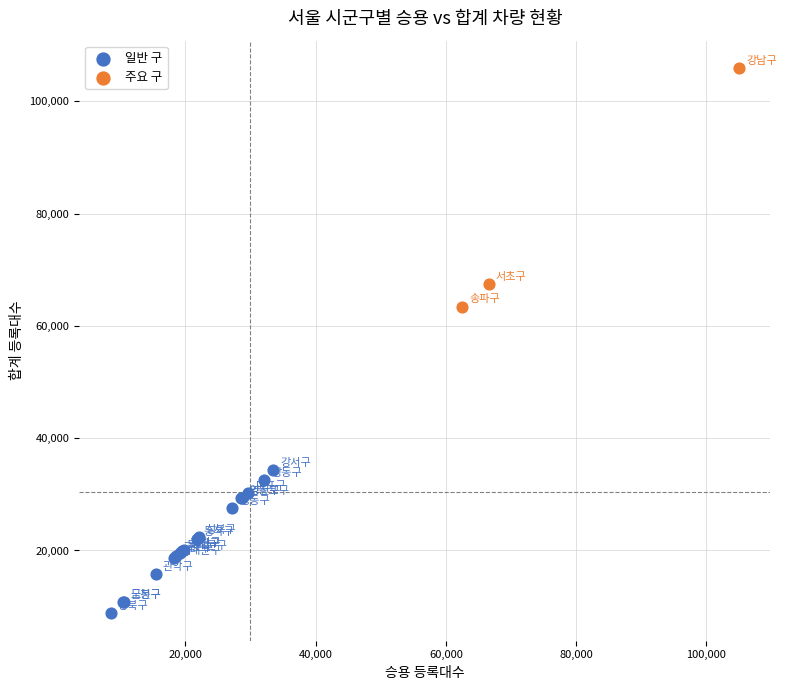

Which series has the largest Y range (max minus min)?

주요 구